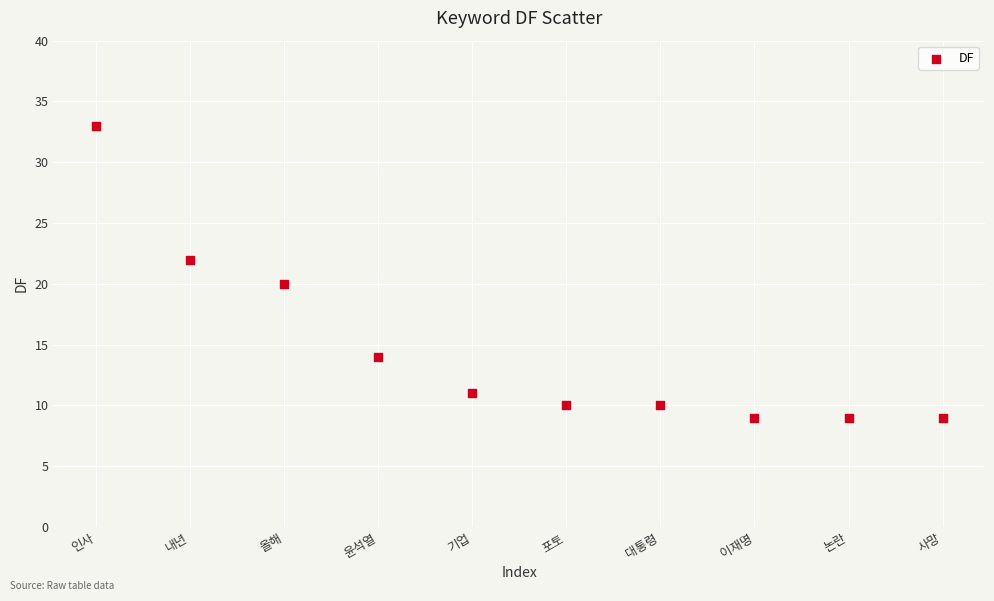

What is the range of Y values (max minus min)?

24